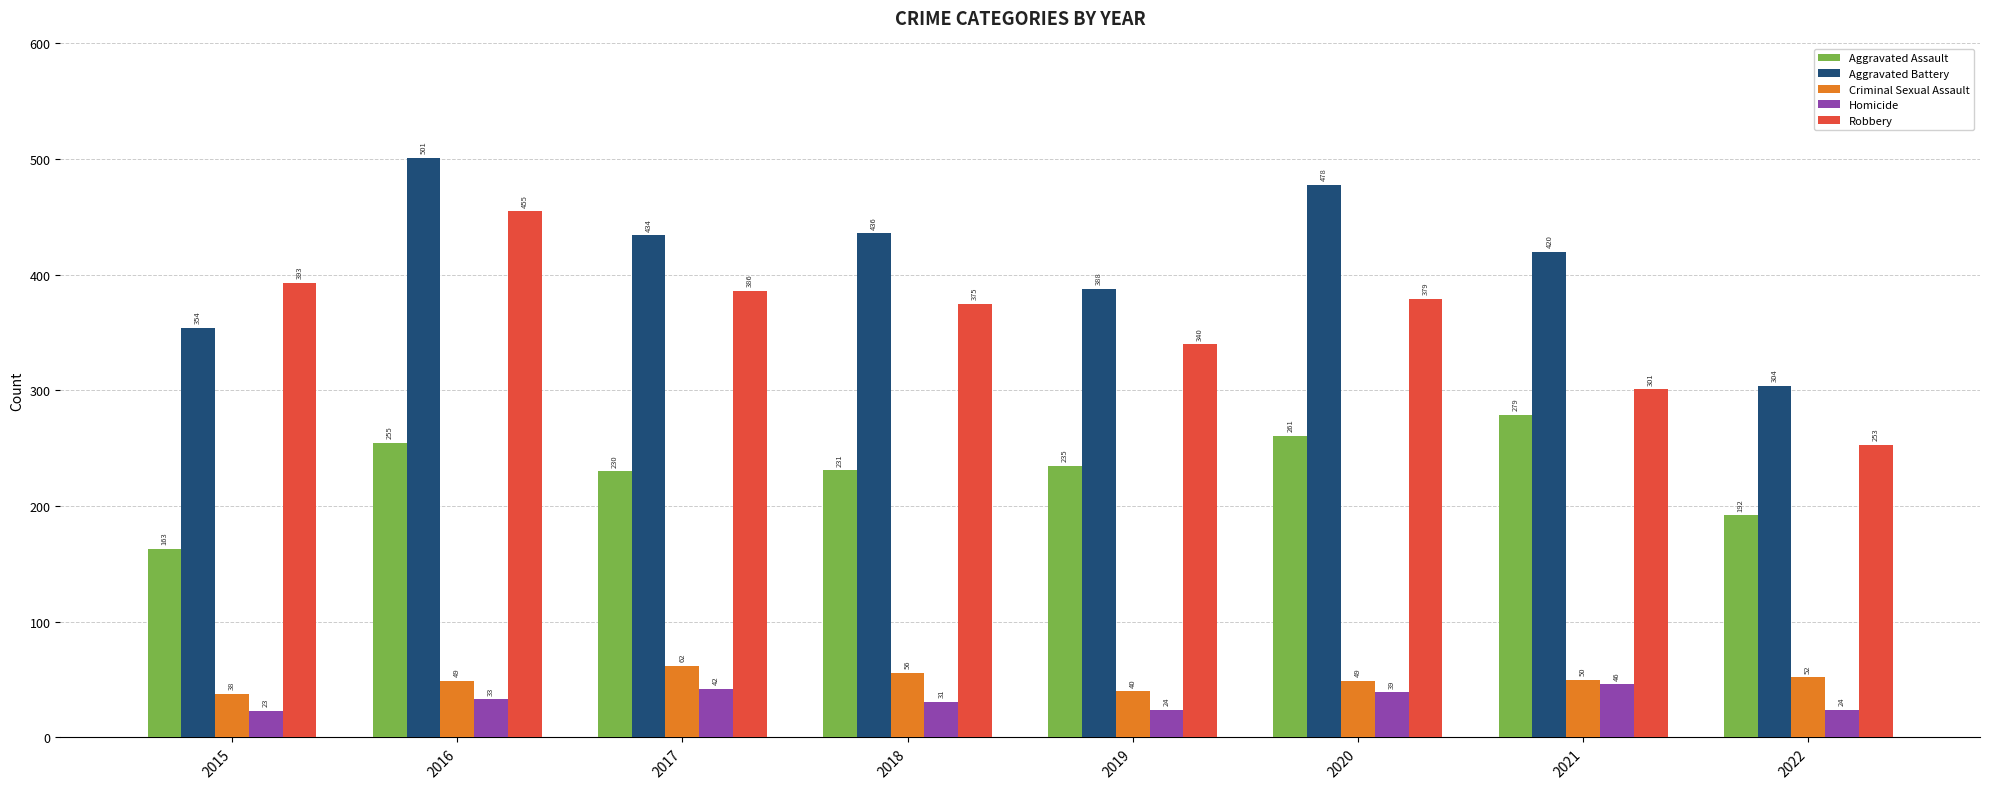

At which category is the sum across all series the highest?

2016